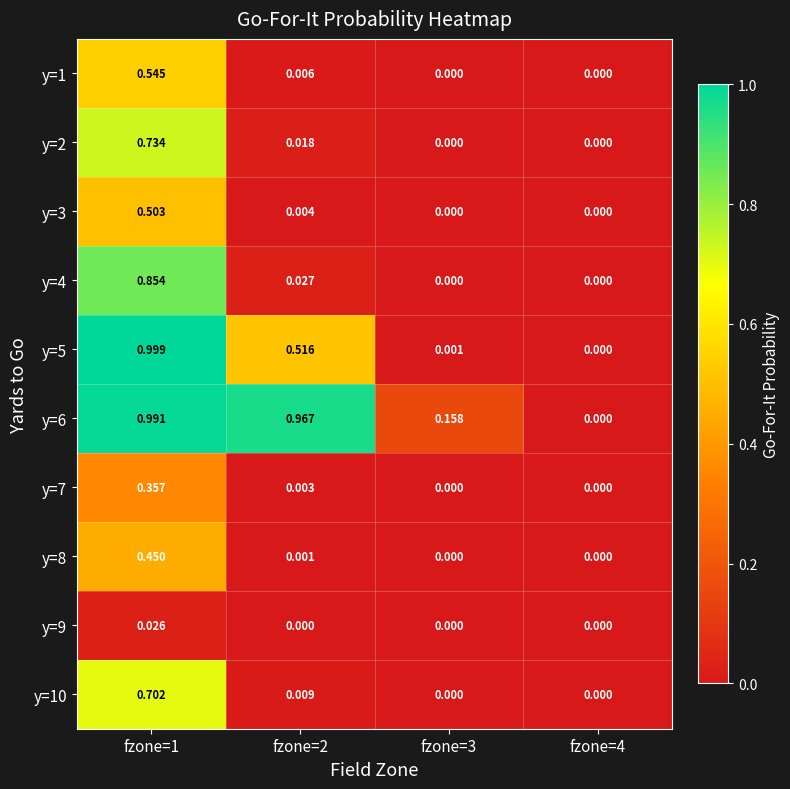

Is the value of y=7 at fzone=3 greater than the value of y=2 at fzone=1?

No